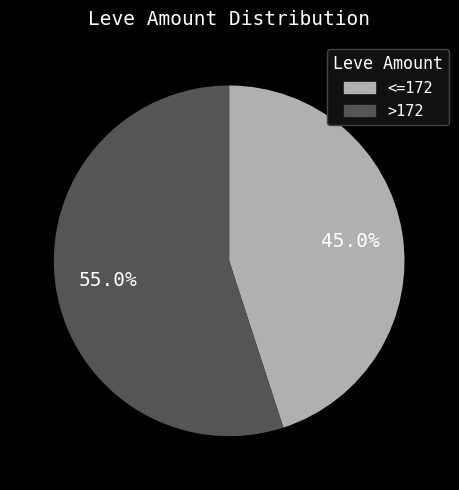

Approximately how many times larger is the value at >172 compared to <=172?

1.2